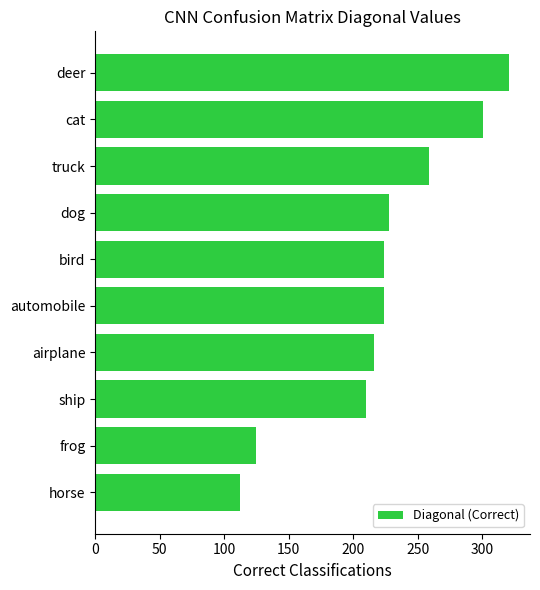

Approximately how many times larger is the value at cat compared to horse?

2.7